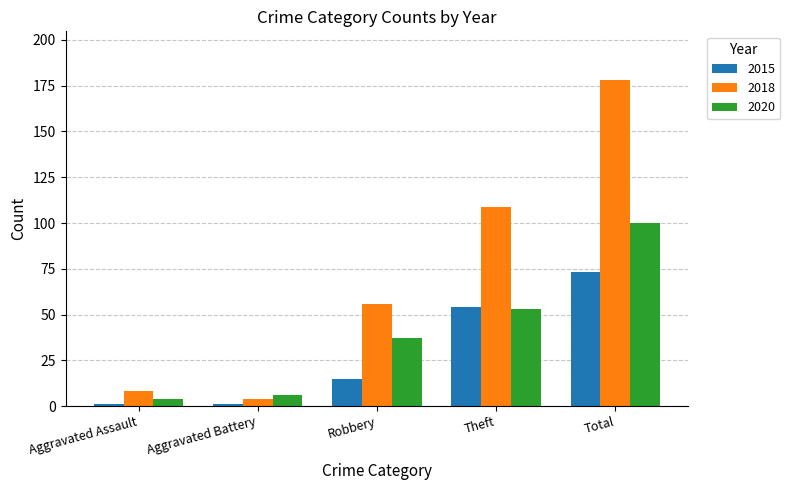

What is the difference between the maximum and second lowest values in the 2015 series?

72